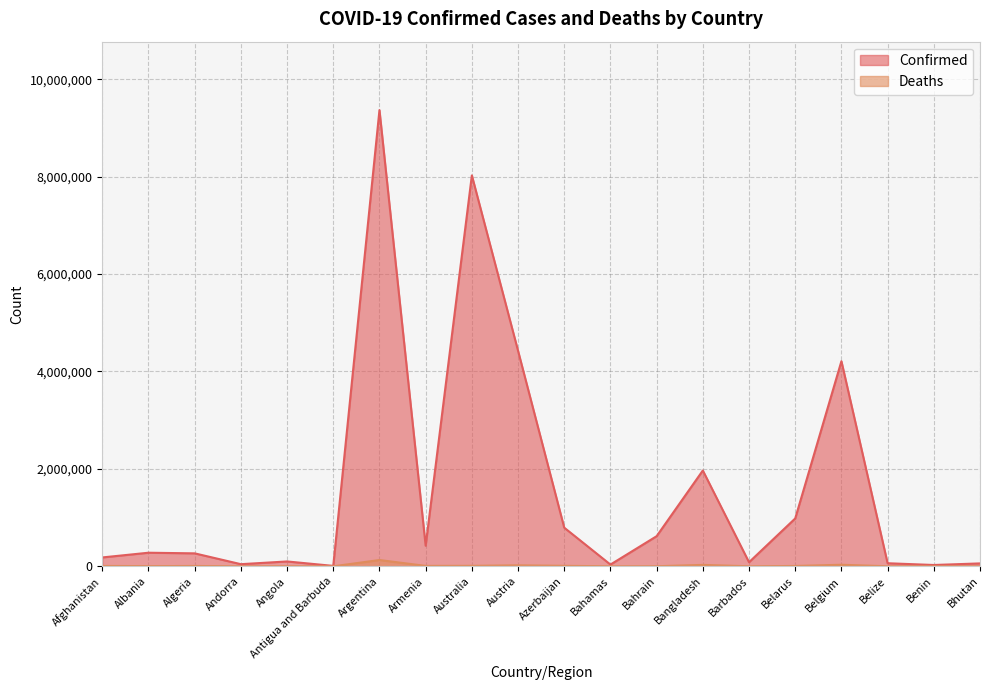

Reading left to right, what are all the values shown in this chart?

Confirmed: Afghanistan=182228	Albania=279077	Algeria=266038	Andorra=43774	Angola=99761	Antigua and Barbuda=8625	Argentina=9367172	Armenia=423243	Australia=8026309	Austria=4425837	Azerbaijan=793176	Bahamas=35835	Bahrain=618498	Bangladesh=1967274	Barbados=83776	Belarus=982867	Belgium=4211511	Belize=63037	Benin=27122	Bhutan=59729
Deaths: Afghanistan=7720	Albania=3497	Algeria=6875	Andorra=153	Angola=1900	Antigua and Barbuda=141	Argentina=129070	Armenia=8629	Australia=9704	Austria=20023	Azerbaijan=9717	Bahamas=817	Bahrain=1492	Bangladesh=29142	Barbados=473	Belarus=6978	Belgium=31883	Belize=679	Benin=163	Bhutan=21